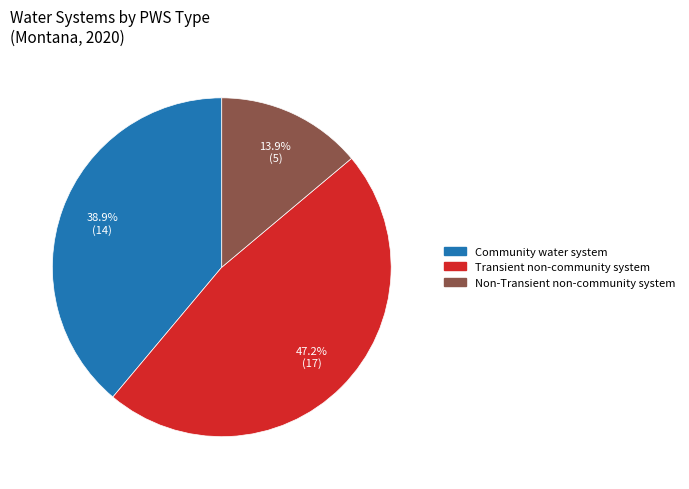

Which has a higher value, Non-Transient non-community system or Community water system?

Community water system